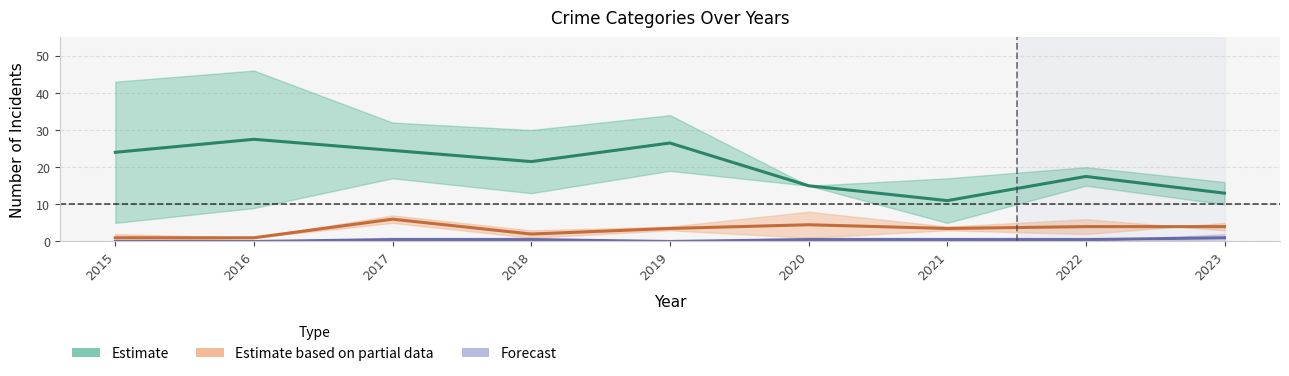

What is the difference between the maximum and minimum values in the Estimate based on partial data (Agg. Battery & Assault) series?

5.0